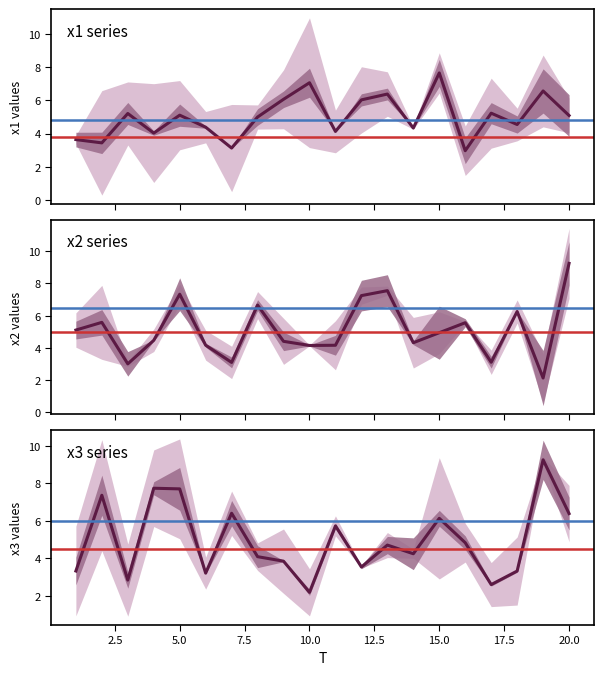

List the series in order of their overall mean, highest first.

x2, x1, x3